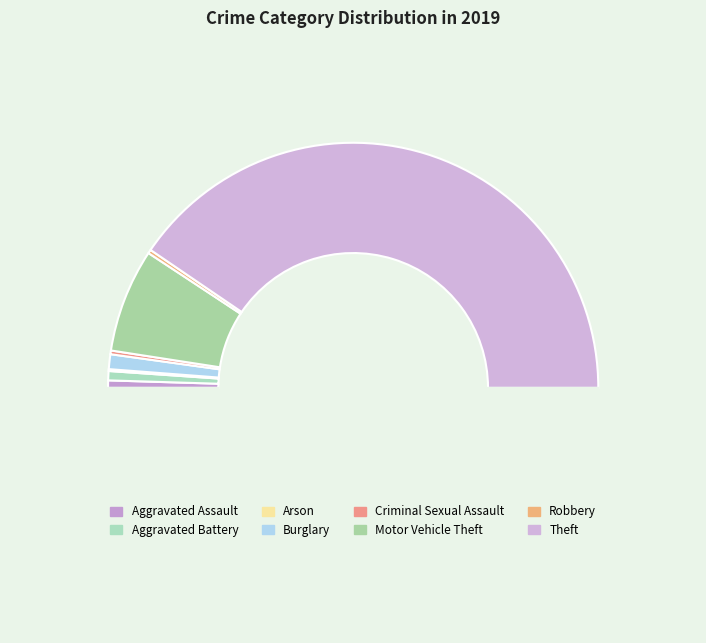

Which category has the smallest portion of the pie?

Arson